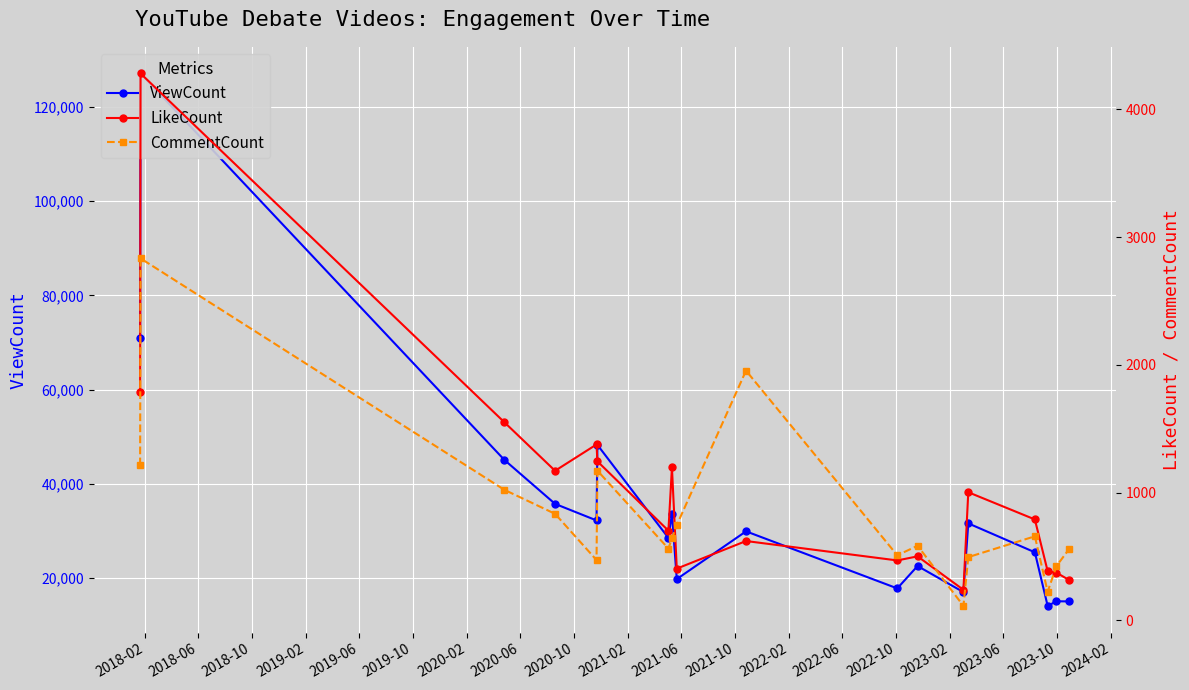

How many categories are shown in the chart?

18